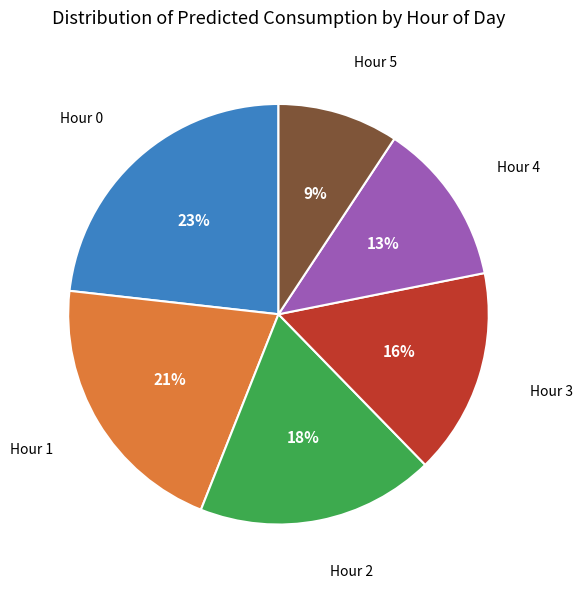

The Hour 5 slice represents 9% of the pie. True or false?

True